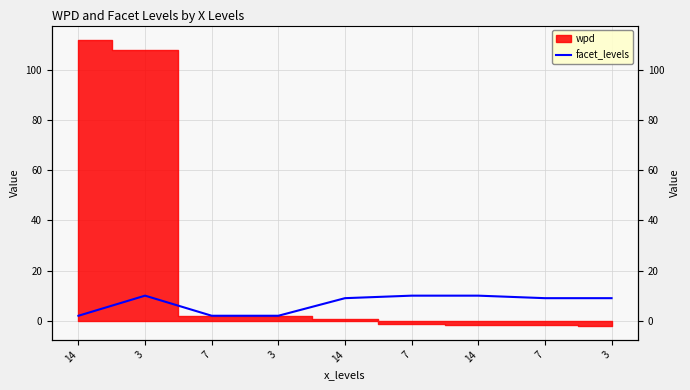

What is the label of the 4th point from the left?

3